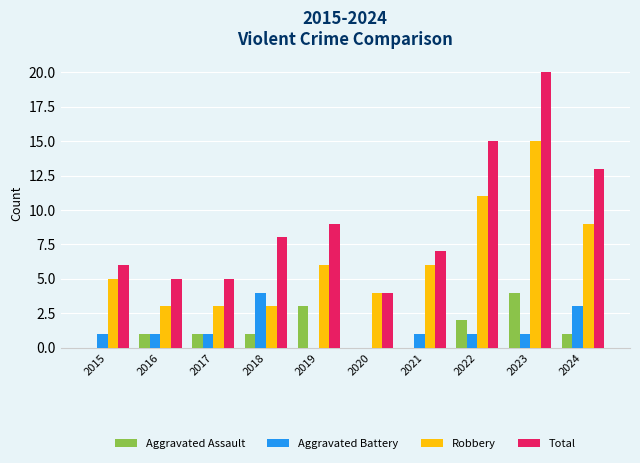

What is the sum of all Aggravated Assault values?

13